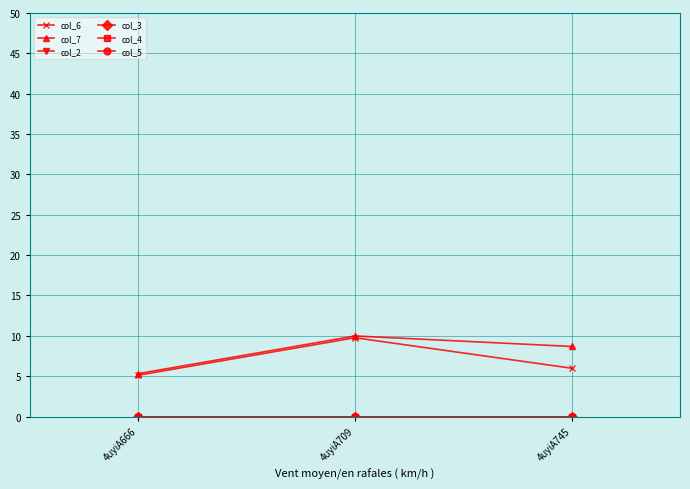

True or false: col_2 has a value of 0.0 at 4uyiA709.

True